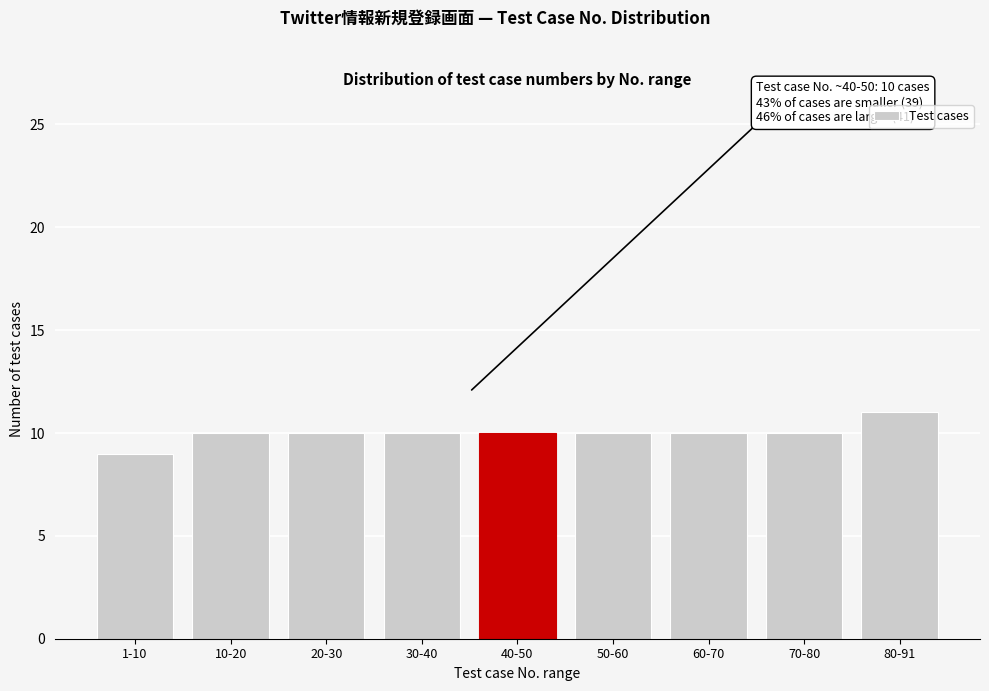

Reading right to left, list all the values displayed in this chart.

11	10	10	10	10	10	10	10	9